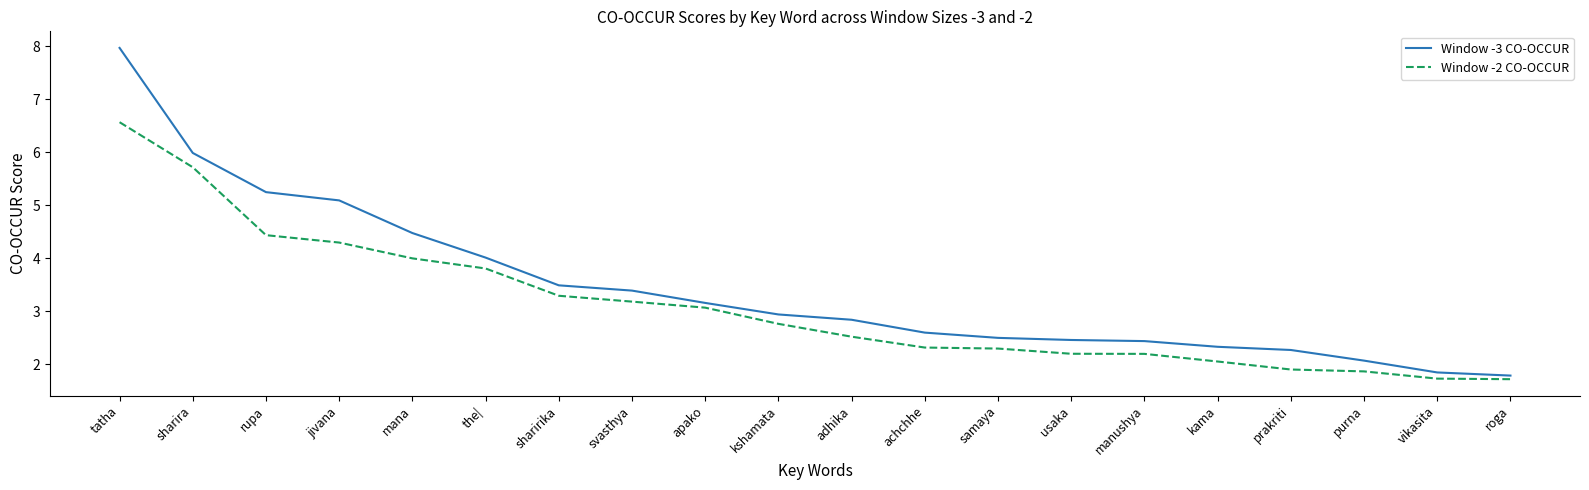

How many values in the Window -2 CO-OCCUR series are below 2?

4